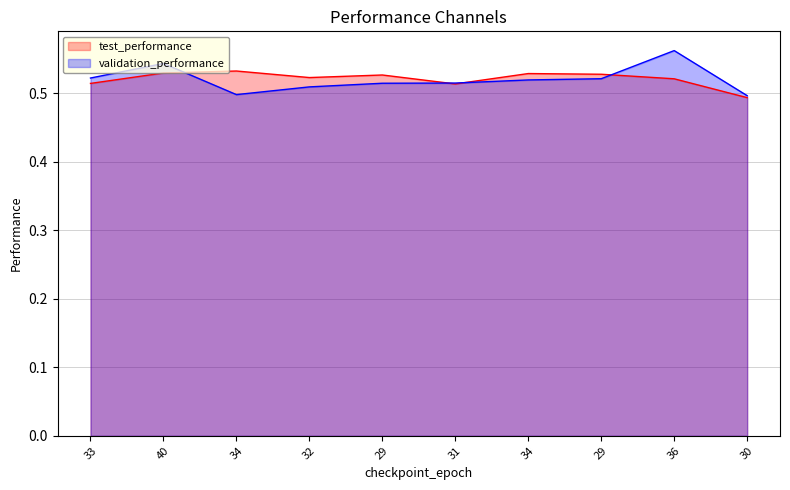

True or false: validation_performance has a value of 0.7 at 33.

False